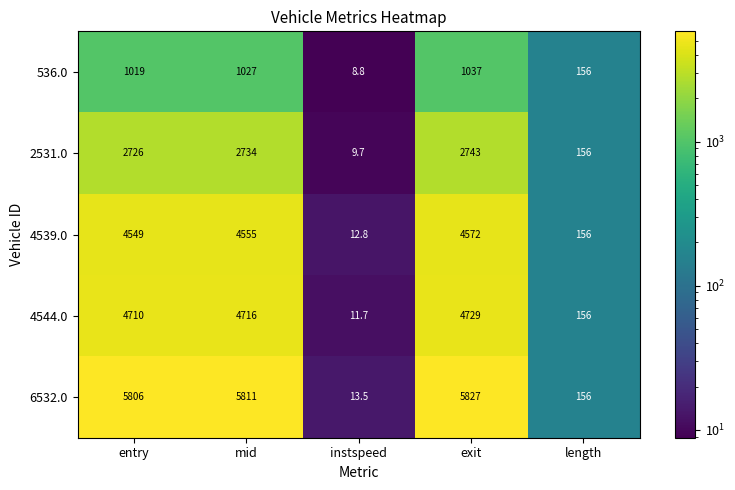

What is the average value of the 536.0 series?

649.6